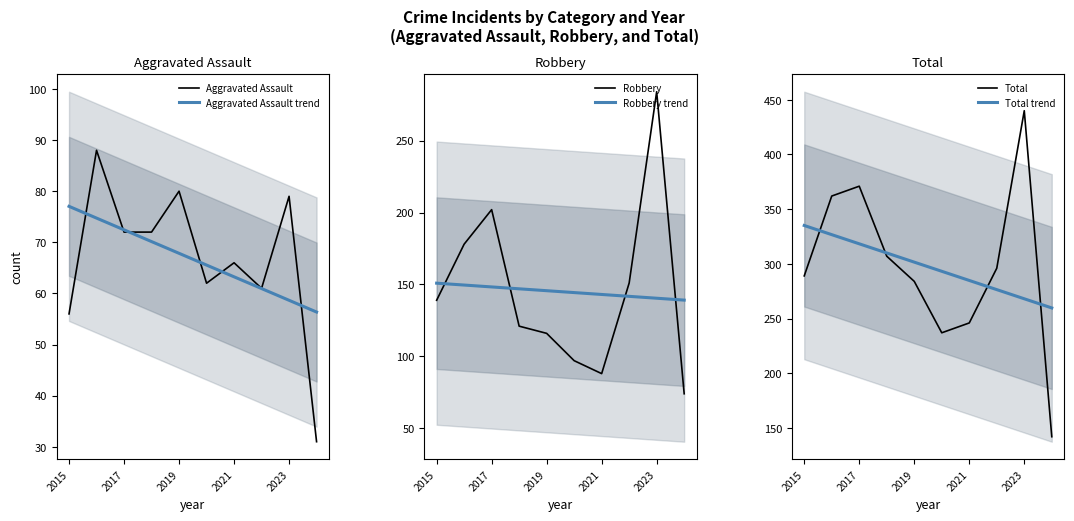

At which label does Aggravated Assault trend first exceed 67?

2015